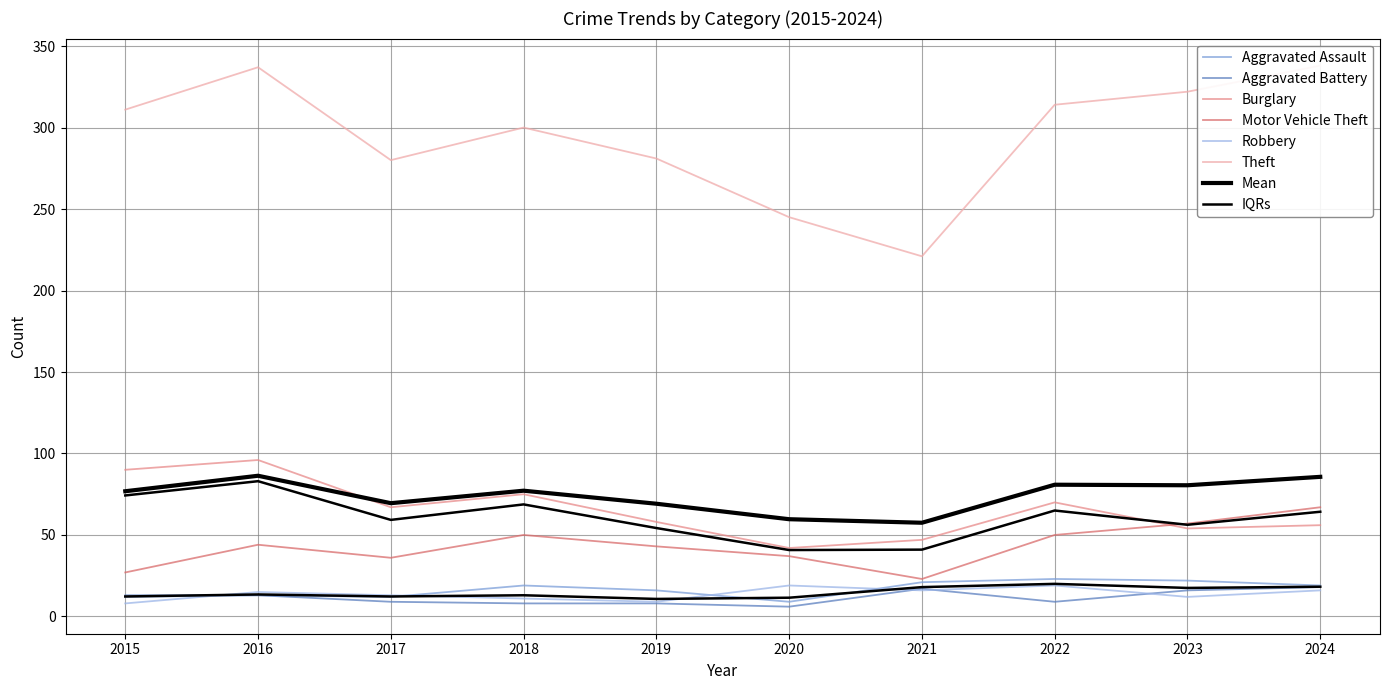

Which series changed the most between 2022 and 2024?

Theft